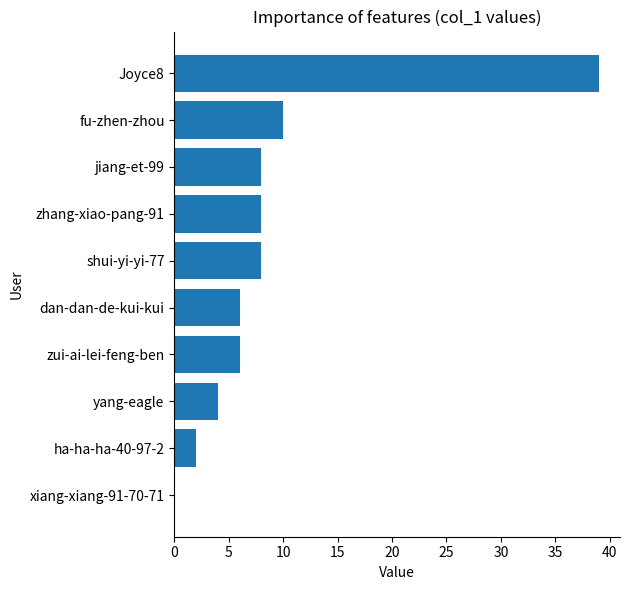

The value at ha-ha-ha-40-97-2 is 2. True or false?

True